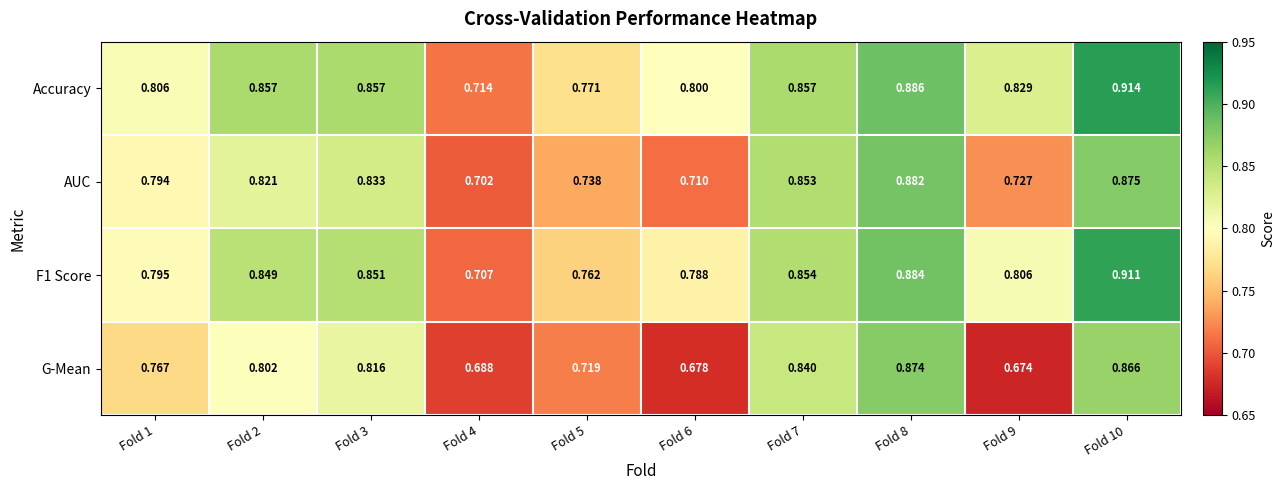

At Fold 3, list the series in order from largest to smallest.

Accuracy, F1 Score, AUC, G-Mean